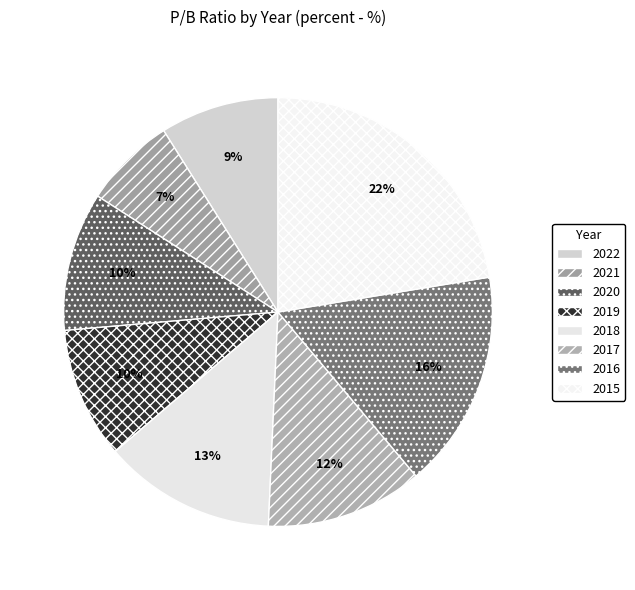

To the nearest percent, what percentage of the pie is 2018?

13%